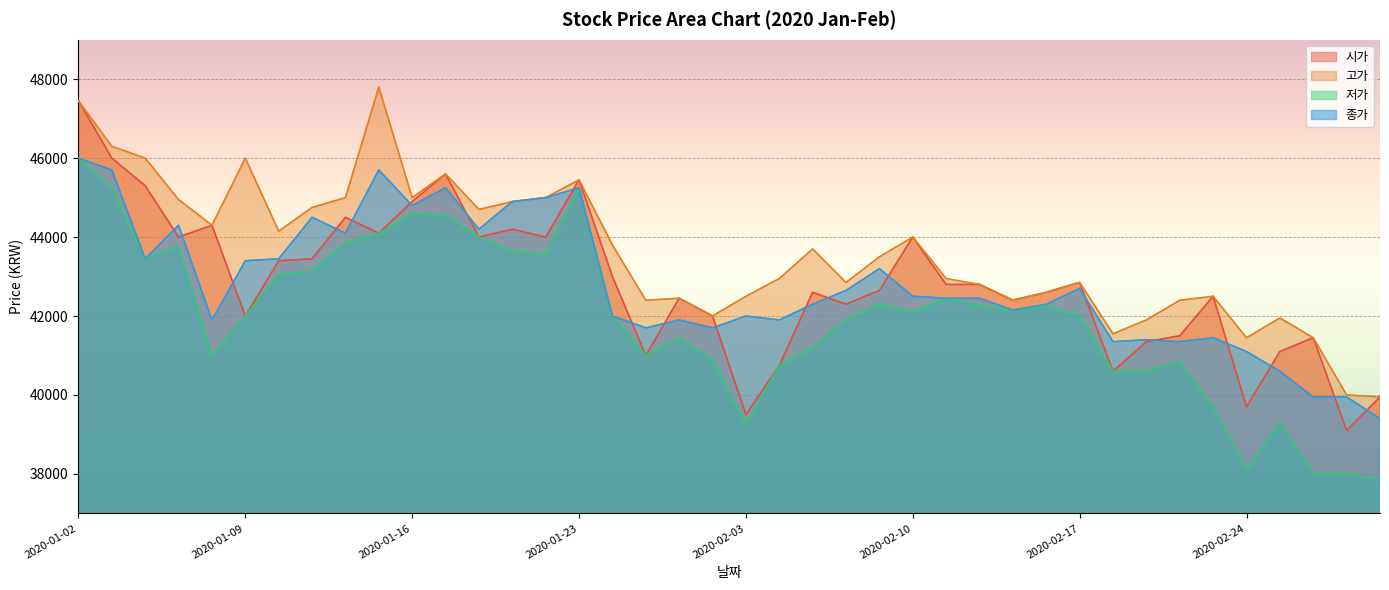

True or false: 시가 and 고가 cross at least once.

False